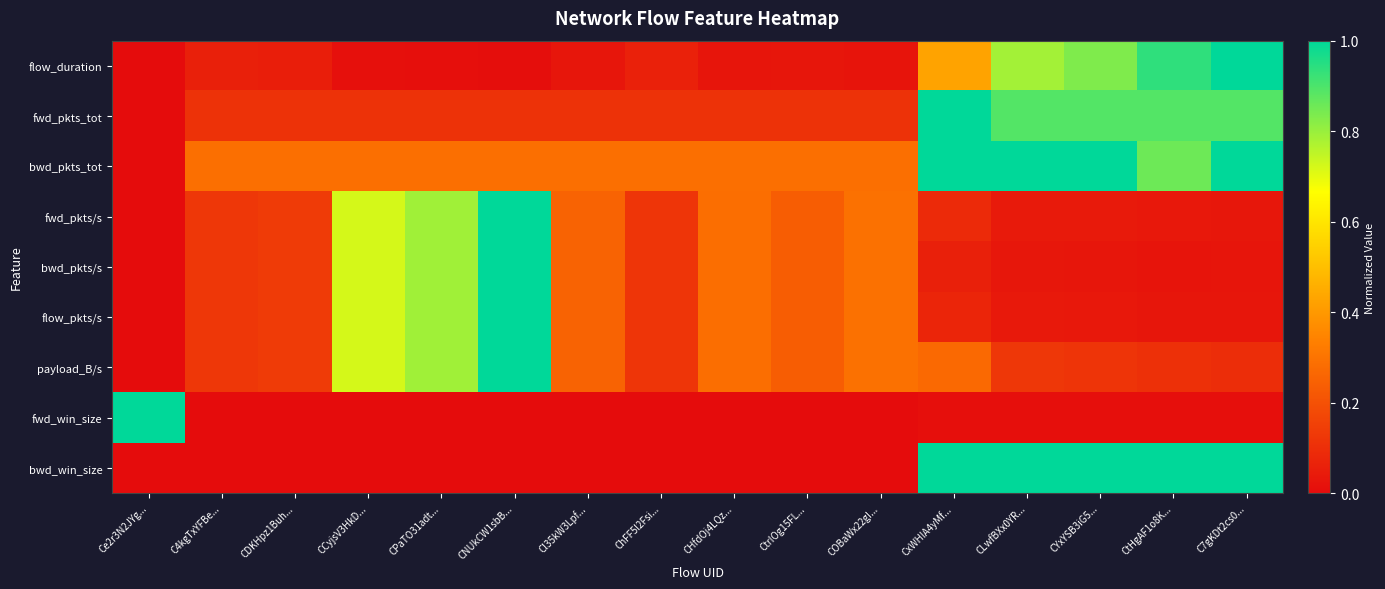

Reading right to left, extract all data points from this chart.

flow_duration: C7gKDt2cs0...=1.0	CtHgAF1o8K...=0.9	CYxYSB3iG5...=0.8	CLwfBXx0YR...=0.8	CxWHIA4yMf...=0.4	COBaWx22gI...=0.0	CtrIOg15FL...=0.0	CHfdOj4LQz...=0.0	ChFF5l2Fsi...=0.1	Cl35kW3Lpf...=0.0	CNUkCW1sbB...=0.0	CPaTO31adt...=0.0	CCyjsV3HkD...=0.0	CDKHpz1Buh...=0.1	C4kgTxYFBe...=0.1	Ce2r3N2JYg...=0.0
fwd_pkts_tot: C7gKDt2cs0...=0.9	CtHgAF1o8K...=0.9	CYxYSB3iG5...=0.9	CLwfBXx0YR...=0.9	CxWHIA4yMf...=1.0	COBaWx22gI...=0.1	CtrIOg15FL...=0.1	CHfdOj4LQz...=0.1	ChFF5l2Fsi...=0.1	Cl35kW3Lpf...=0.1	CNUkCW1sbB...=0.1	CPaTO31adt...=0.1	CCyjsV3HkD...=0.1	CDKHpz1Buh...=0.1	C4kgTxYFBe...=0.1	Ce2r3N2JYg...=0.0
bwd_pkts_tot: C7gKDt2cs0...=1.0	CtHgAF1o8K...=0.9	CYxYSB3iG5...=1.0	CLwfBXx0YR...=1.0	CxWHIA4yMf...=1.0	COBaWx22gI...=0.3	CtrIOg15FL...=0.3	CHfdOj4LQz...=0.3	ChFF5l2Fsi...=0.3	Cl35kW3Lpf...=0.3	CNUkCW1sbB...=0.3	CPaTO31adt...=0.3	CCyjsV3HkD...=0.3	CDKHpz1Buh...=0.3	C4kgTxYFBe...=0.3	Ce2r3N2JYg...=0.0
fwd_pkts/s: C7gKDt2cs0...=0.0	CtHgAF1o8K...=0.0	CYxYSB3iG5...=0.0	CLwfBXx0YR...=0.0	CxWHIA4yMf...=0.1	COBaWx22gI...=0.3	CtrIOg15FL...=0.2	CHfdOj4LQz...=0.3	ChFF5l2Fsi...=0.1	Cl35kW3Lpf...=0.3	CNUkCW1sbB...=1.0	CPaTO31adt...=0.8	CCyjsV3HkD...=0.7	CDKHpz1Buh...=0.1	C4kgTxYFBe...=0.1	Ce2r3N2JYg...=0.0
bwd_pkts/s: C7gKDt2cs0...=0.0	CtHgAF1o8K...=0.0	CYxYSB3iG5...=0.0	CLwfBXx0YR...=0.0	CxWHIA4yMf...=0.1	COBaWx22gI...=0.3	CtrIOg15FL...=0.2	CHfdOj4LQz...=0.3	ChFF5l2Fsi...=0.1	Cl35kW3Lpf...=0.3	CNUkCW1sbB...=1.0	CPaTO31adt...=0.8	CCyjsV3HkD...=0.7	CDKHpz1Buh...=0.1	C4kgTxYFBe...=0.1	Ce2r3N2JYg...=0.0
flow_pkts/s: C7gKDt2cs0...=0.0	CtHgAF1o8K...=0.0	CYxYSB3iG5...=0.0	CLwfBXx0YR...=0.0	CxWHIA4yMf...=0.1	COBaWx22gI...=0.3	CtrIOg15FL...=0.2	CHfdOj4LQz...=0.3	ChFF5l2Fsi...=0.1	Cl35kW3Lpf...=0.3	CNUkCW1sbB...=1.0	CPaTO31adt...=0.8	CCyjsV3HkD...=0.7	CDKHpz1Buh...=0.1	C4kgTxYFBe...=0.1	Ce2r3N2JYg...=0.0
payload_B/s: C7gKDt2cs0...=0.1	CtHgAF1o8K...=0.1	CYxYSB3iG5...=0.1	CLwfBXx0YR...=0.1	CxWHIA4yMf...=0.3	COBaWx22gI...=0.3	CtrIOg15FL...=0.2	CHfdOj4LQz...=0.3	ChFF5l2Fsi...=0.1	Cl35kW3Lpf...=0.3	CNUkCW1sbB...=1.0	CPaTO31adt...=0.8	CCyjsV3HkD...=0.7	CDKHpz1Buh...=0.1	C4kgTxYFBe...=0.1	Ce2r3N2JYg...=0.0
fwd_win_size: C7gKDt2cs0...=0.0	CtHgAF1o8K...=0.0	CYxYSB3iG5...=0.0	CLwfBXx0YR...=0.0	CxWHIA4yMf...=0.0	COBaWx22gI...=0.0	CtrIOg15FL...=0.0	CHfdOj4LQz...=0.0	ChFF5l2Fsi...=0.0	Cl35kW3Lpf...=0.0	CNUkCW1sbB...=0.0	CPaTO31adt...=0.0	CCyjsV3HkD...=0.0	CDKHpz1Buh...=0.0	C4kgTxYFBe...=0.0	Ce2r3N2JYg...=1.0
bwd_win_size: C7gKDt2cs0...=1.0	CtHgAF1o8K...=1.0	CYxYSB3iG5...=1.0	CLwfBXx0YR...=1.0	CxWHIA4yMf...=1.0	COBaWx22gI...=0.0	CtrIOg15FL...=0.0	CHfdOj4LQz...=0.0	ChFF5l2Fsi...=0.0	Cl35kW3Lpf...=0.0	CNUkCW1sbB...=0.0	CPaTO31adt...=0.0	CCyjsV3HkD...=0.0	CDKHpz1Buh...=0.0	C4kgTxYFBe...=0.0	Ce2r3N2JYg...=0.0